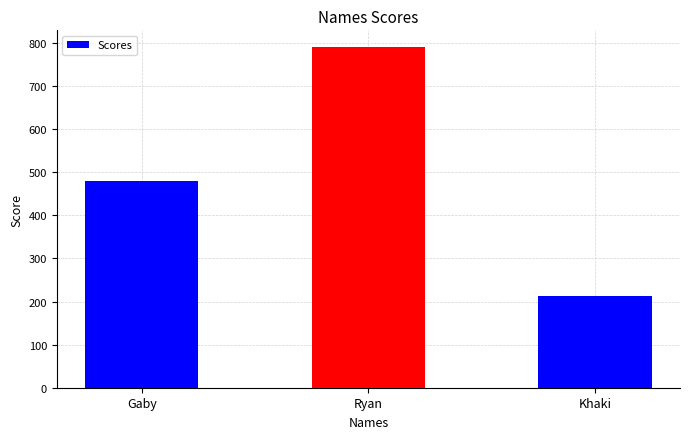

List the labels in order of value, smallest first.

Khaki, Gaby, Ryan